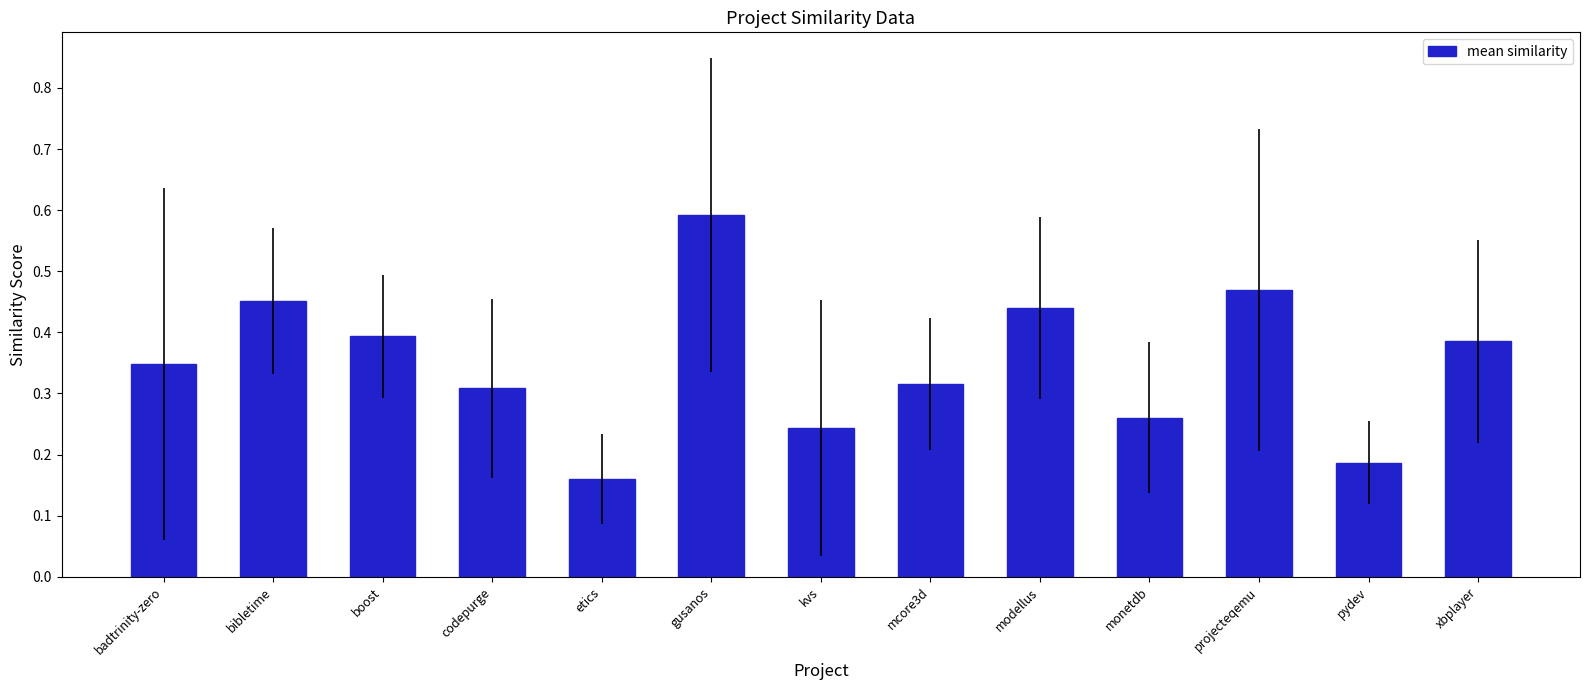

What is the sum of all values?

4.6